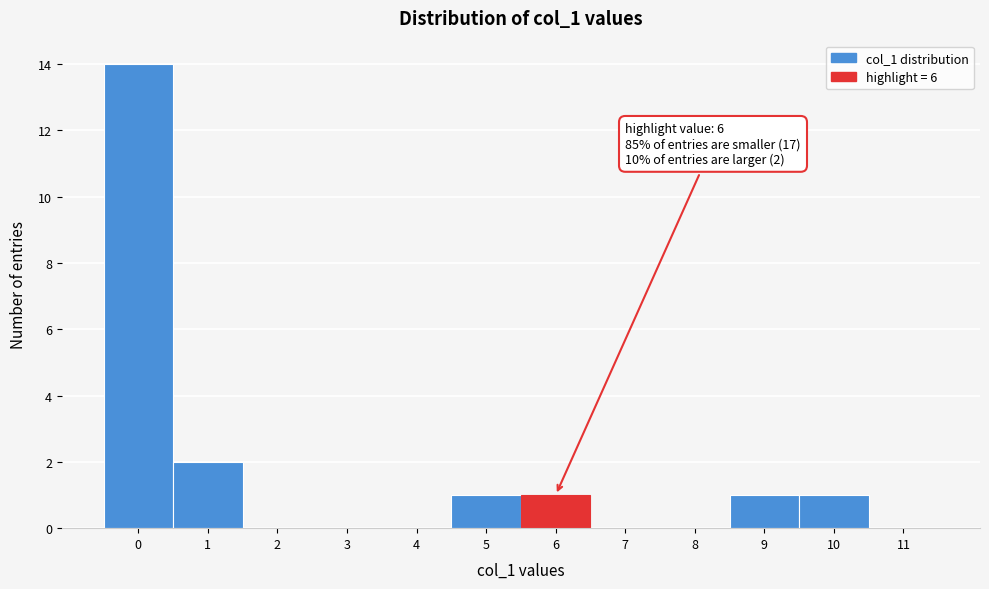

Over which range of the x-axis is the bar tallest?

-0.5 to 0.5